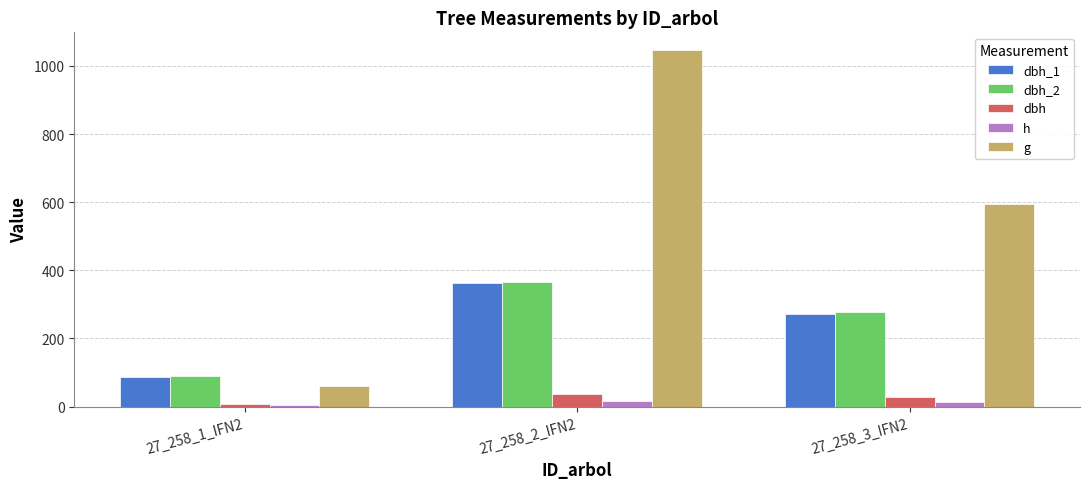

At which label does h first exceed 14?

27_258_2_IFN2